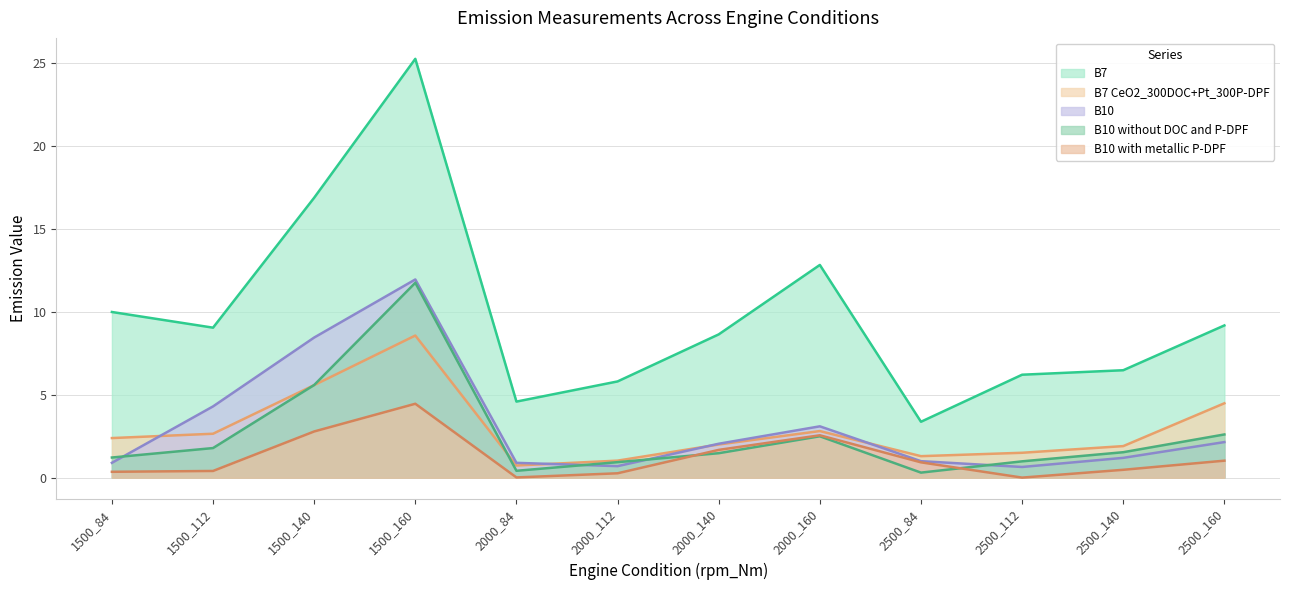

What are all the series names shown in the legend?

B7, B7 CeO2_300DOC+Pt_300P-DPF, B10, B10 without DOC and P-DPF, B10 with metallic P-DPF